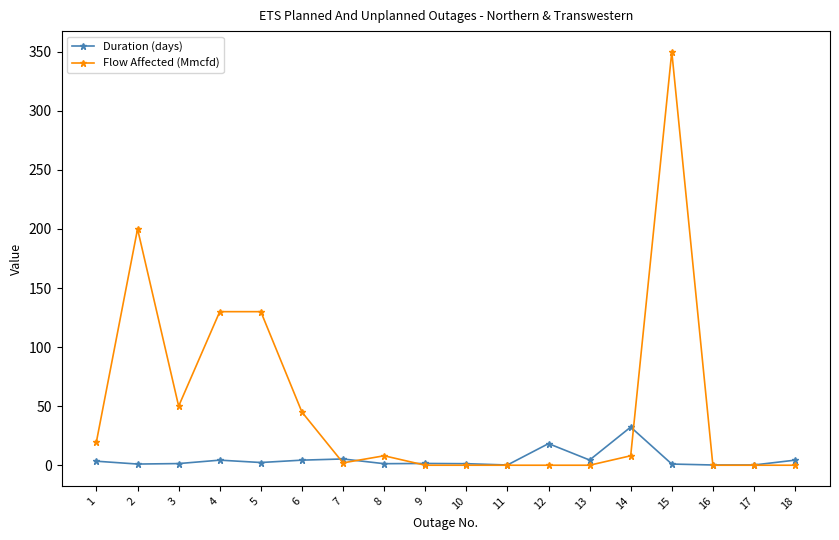

Which series has the largest total across all categories?

Flow Affected (Mmcfd)